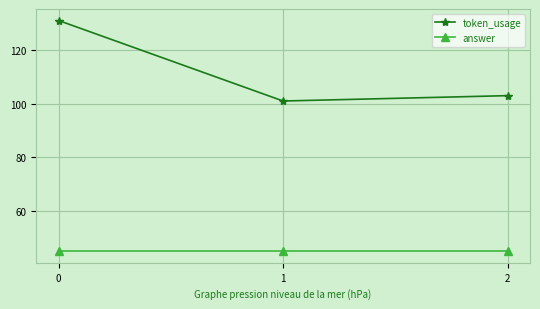

What is the approximate value of token_usage at 0, to the nearest 5?

130